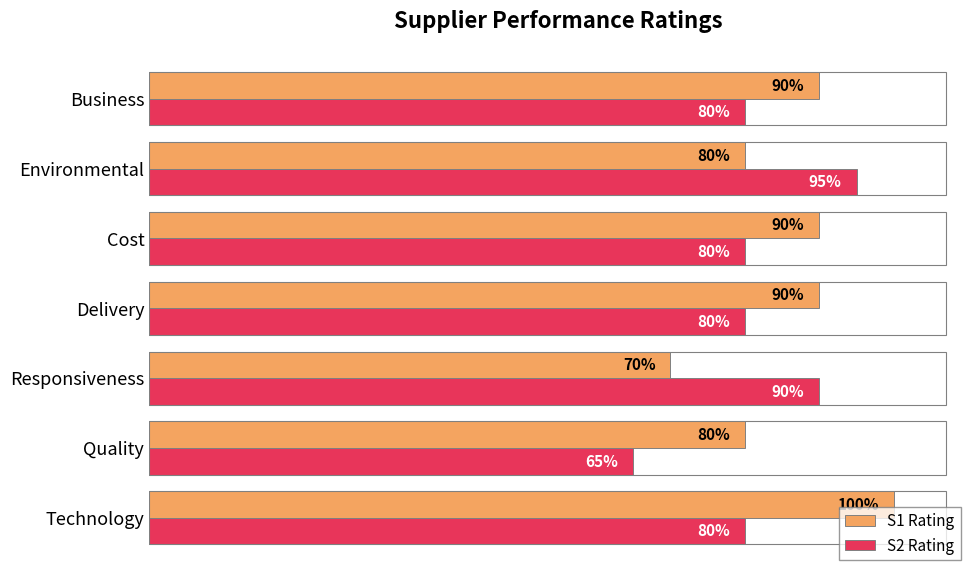

At which category does the chart reach its peak across all series?

Technology